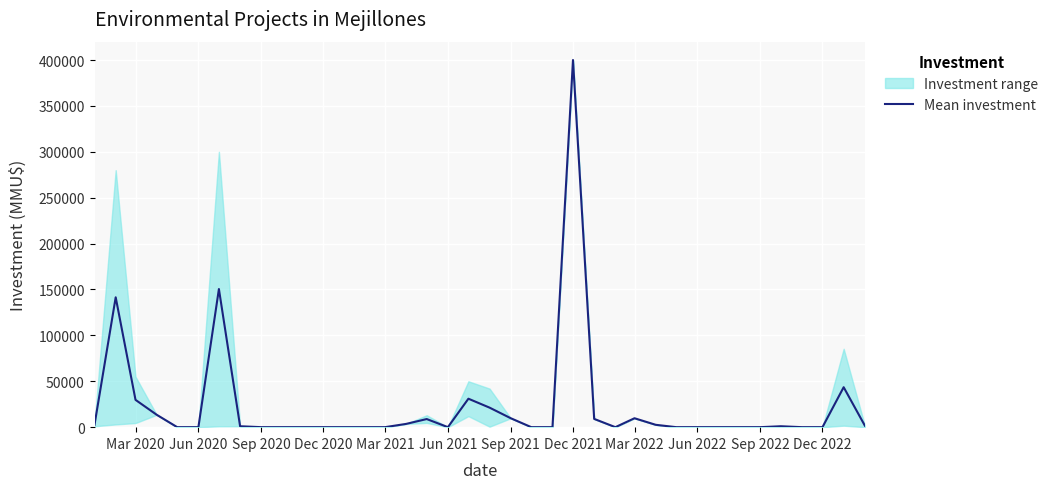

True or false: the data has more than 2 interior local peaks.

True